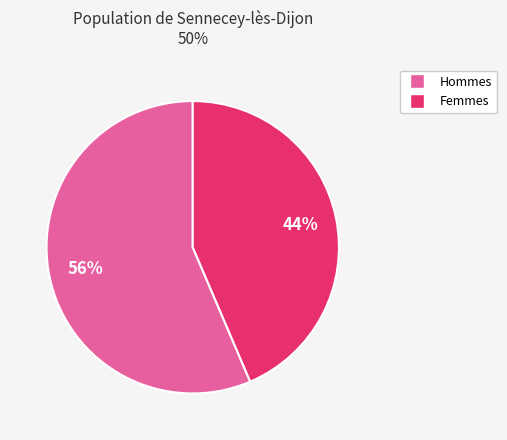

To the nearest percent, what is the average slice percentage?

50%